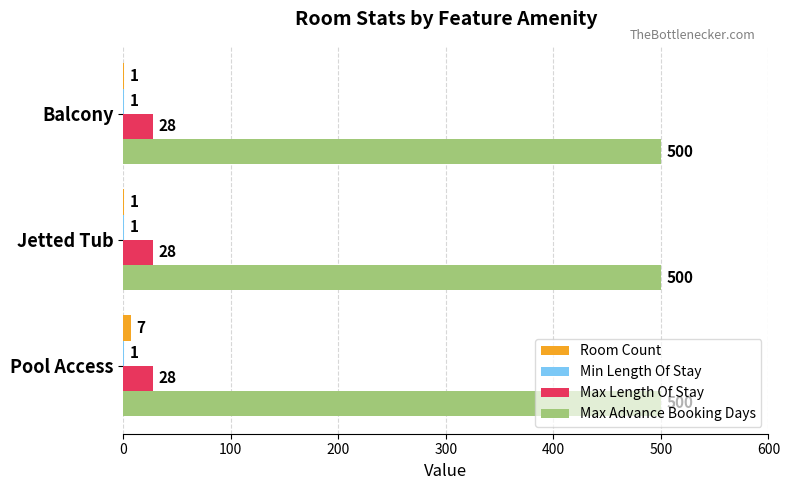

What is the maximum value for Max Length Of Stay?

28